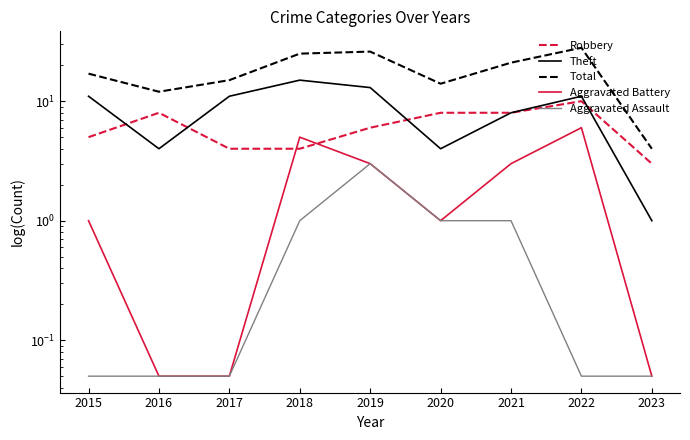

True or false: Theft and Total cross at least once.

False